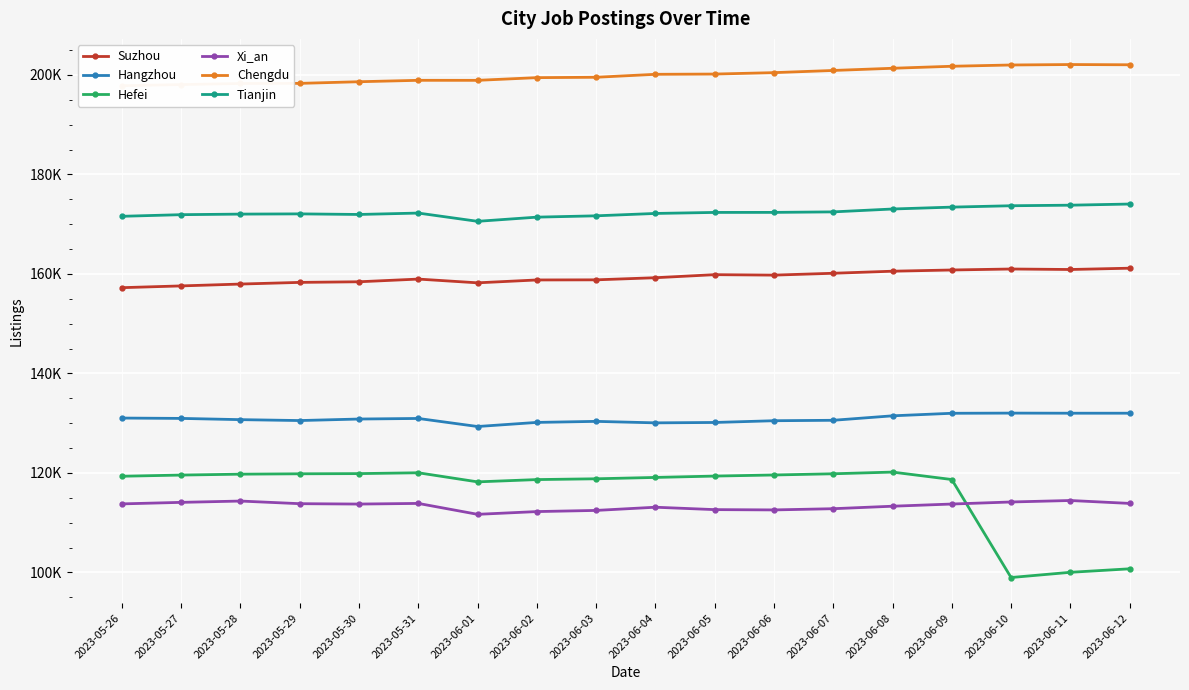

Does the chart display data point markers on the line(s)?

Yes